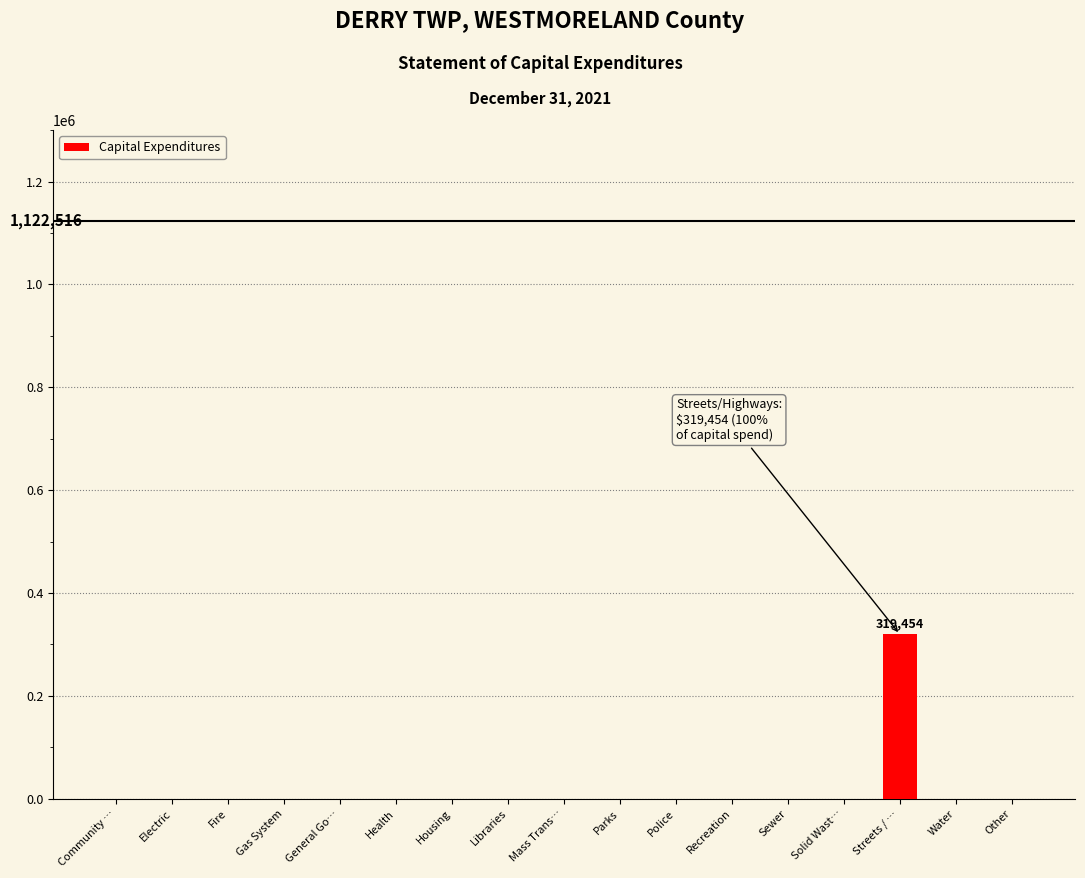

Reading left to right, list all the values displayed in this chart.

Community …=0	Electric=0	Fire=0	Gas System=0	General Go…=0	Health=0	Housing=0	Libraries=0	Mass Trans…=0	Parks=0	Police=0	Recreation=0	Sewer=0	Solid Wast…=0	Streets / …=319454	Water=0	Other=0